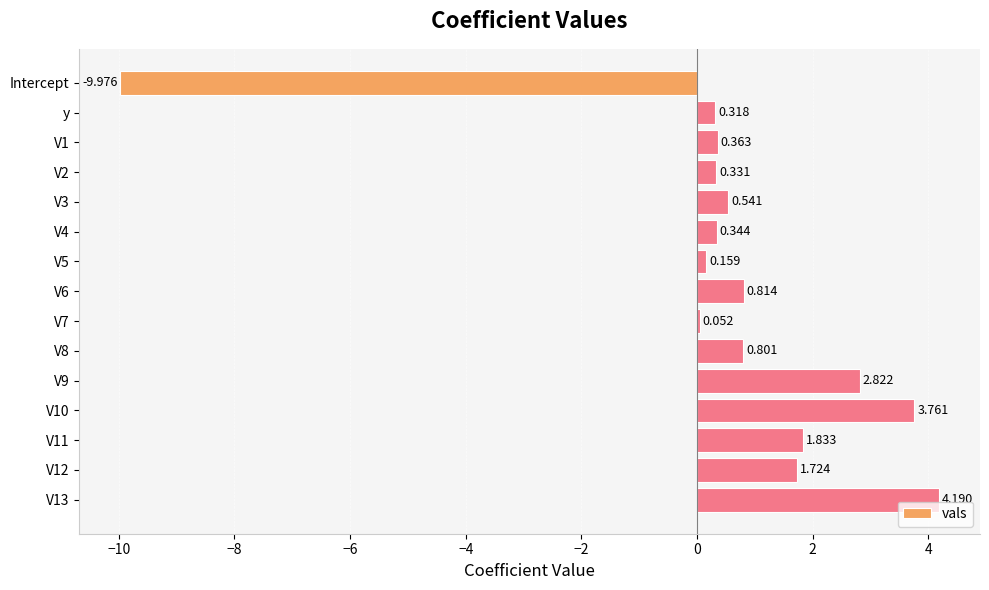

Rank the categories by value from lowest to highest.

Intercept, V7, V5, y, V2, V4, V1, V3, V8, V6, V12, V11, V9, V10, V13